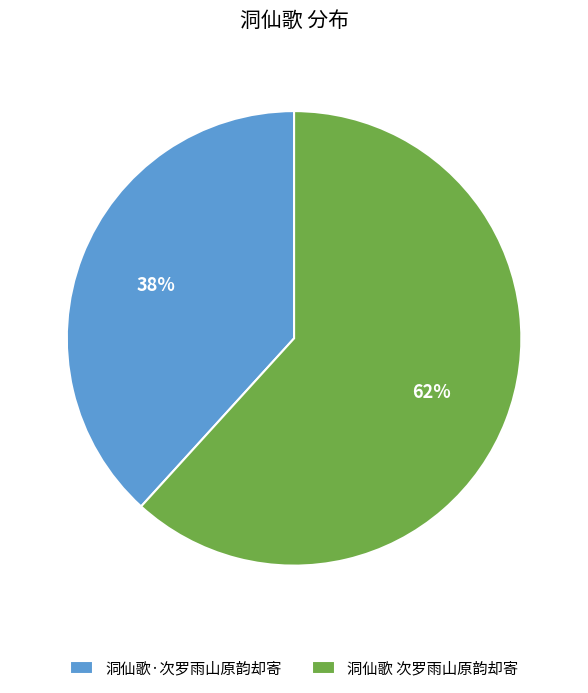

Is the sum of 洞仙歌 次罗雨山原韵却寄 and 洞仙歌·次罗雨山原韵却寄 greater than half?

Yes